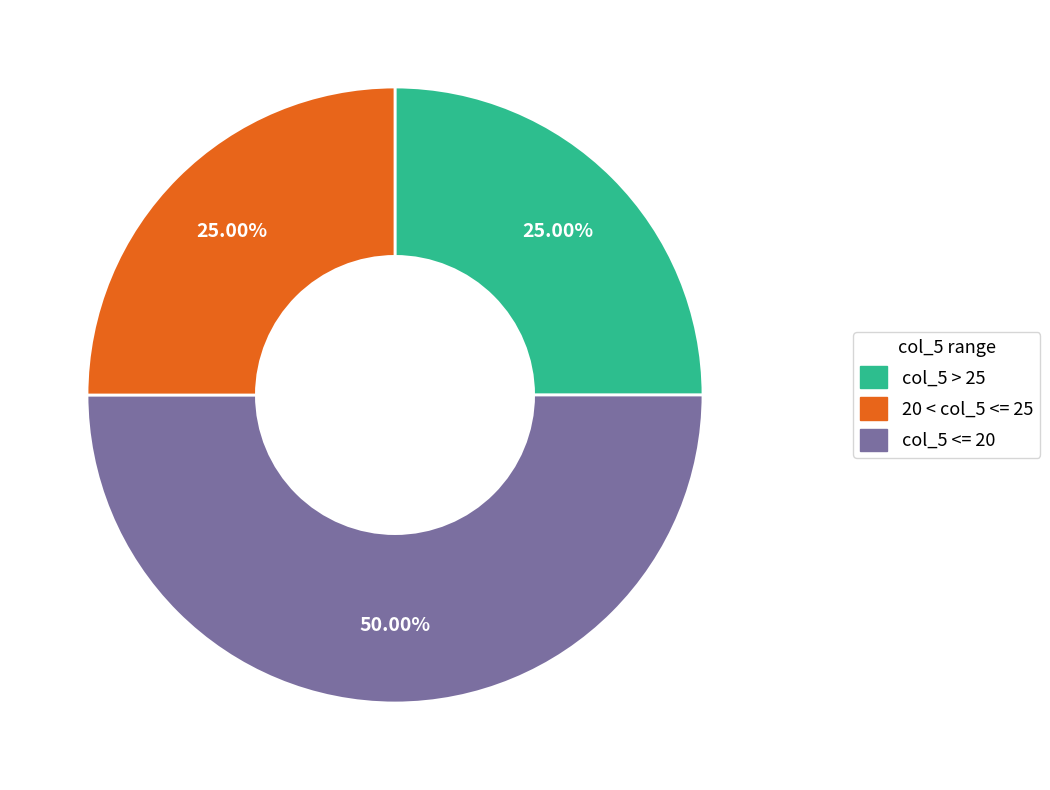

How many segments does this pie chart have?

3